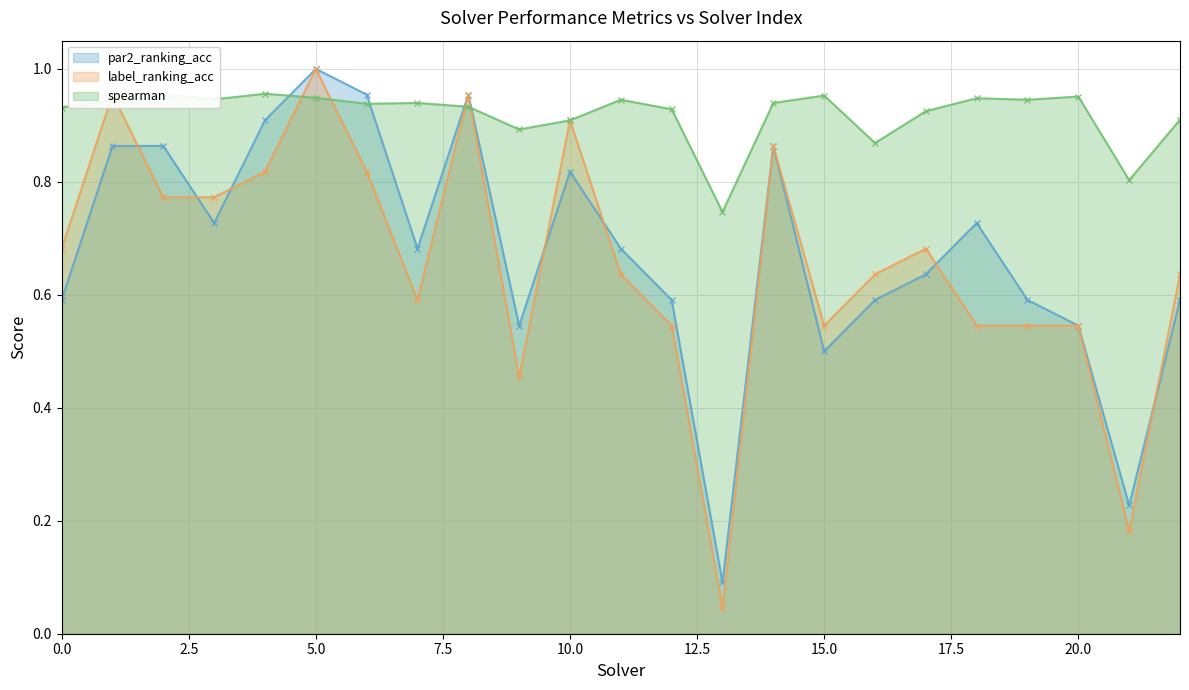

Which series changed the most between 3 and 10?

label_ranking_acc